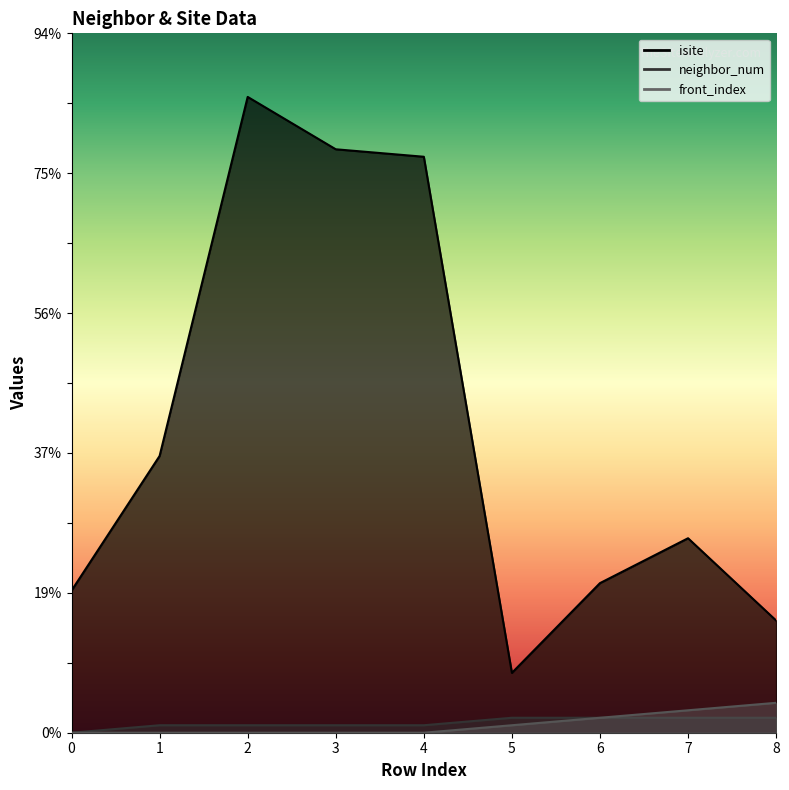

What is the approximate value of neighbor_num at 6?

2